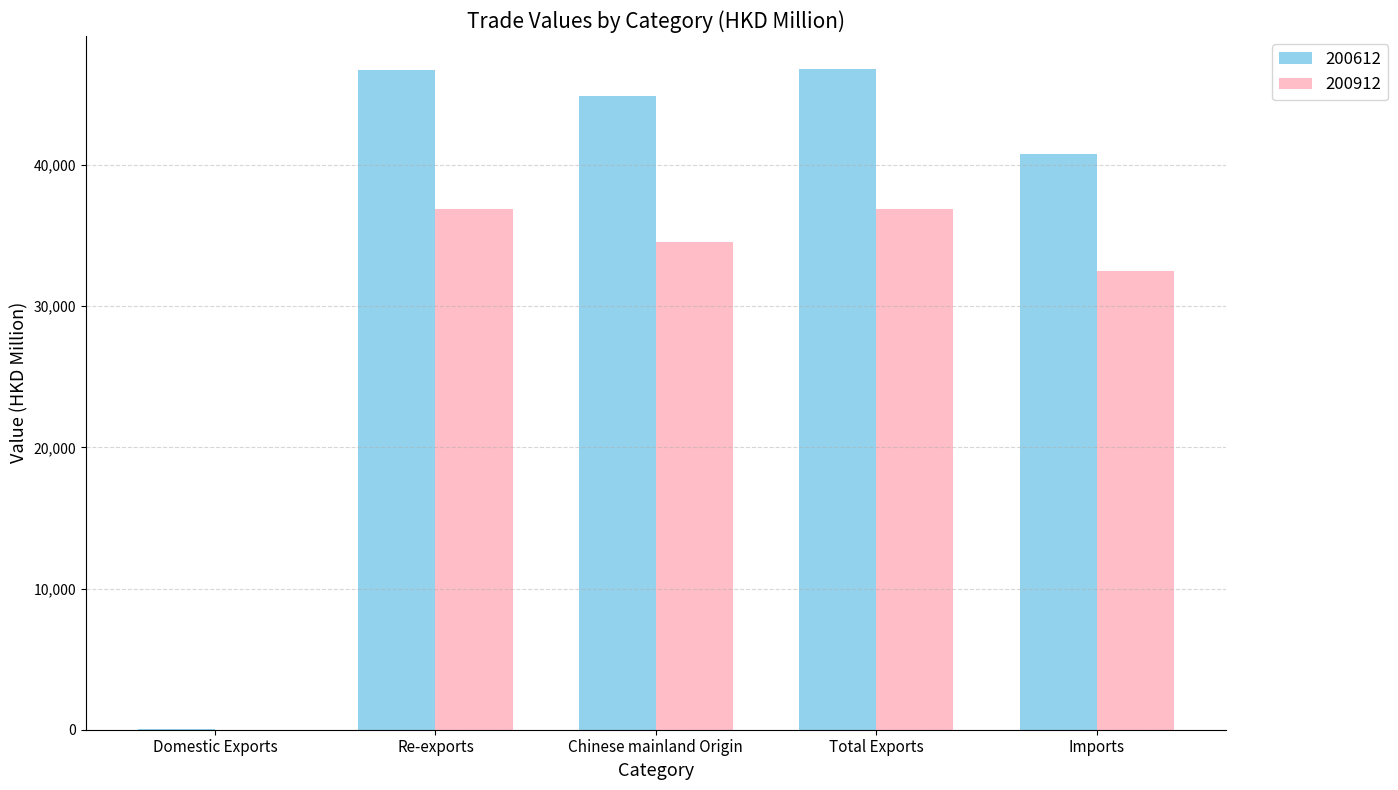

Is the value of 200612 at Total Exports greater than the value of 200912 at Re-exports?

Yes